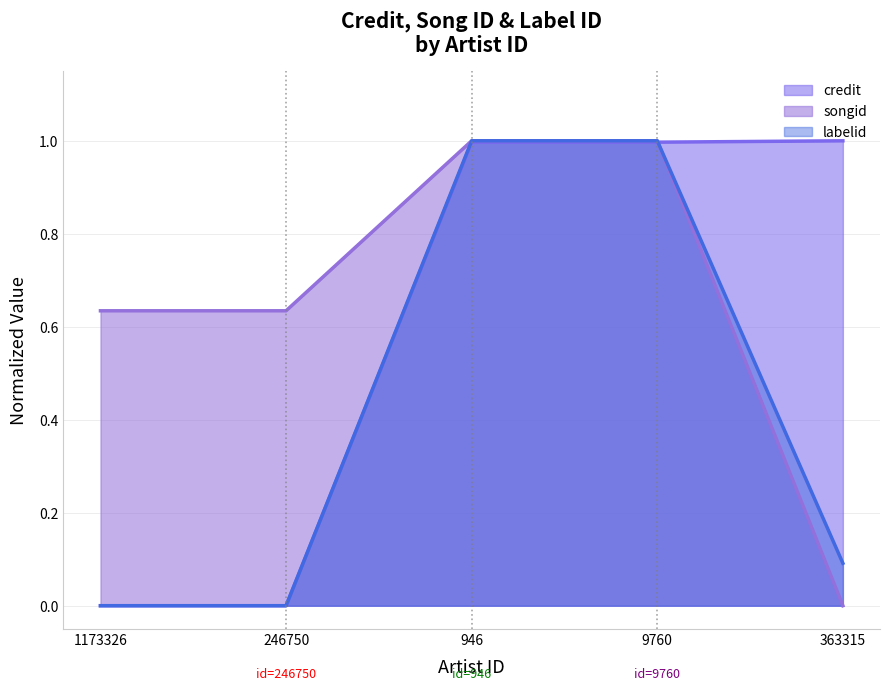

Between which two adjacent categories do songid and credit first intersect?

9760 and 363315